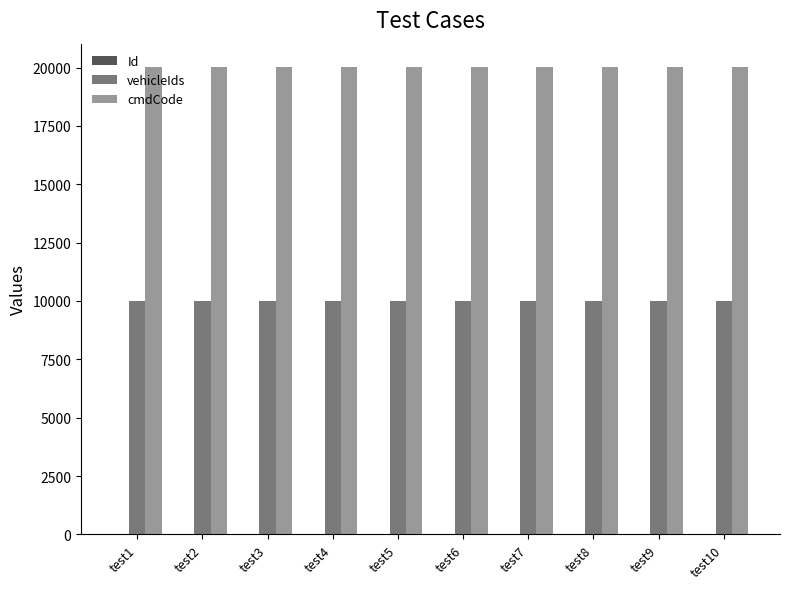

What is the greatest value displayed?

20020